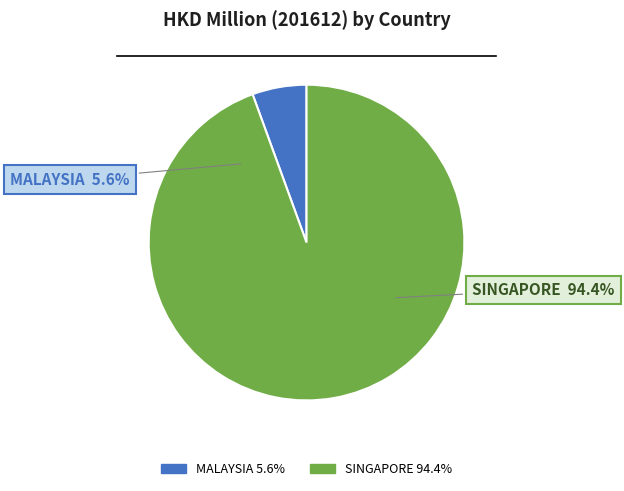

Which category has the biggest portion of the pie?

SINGAPORE